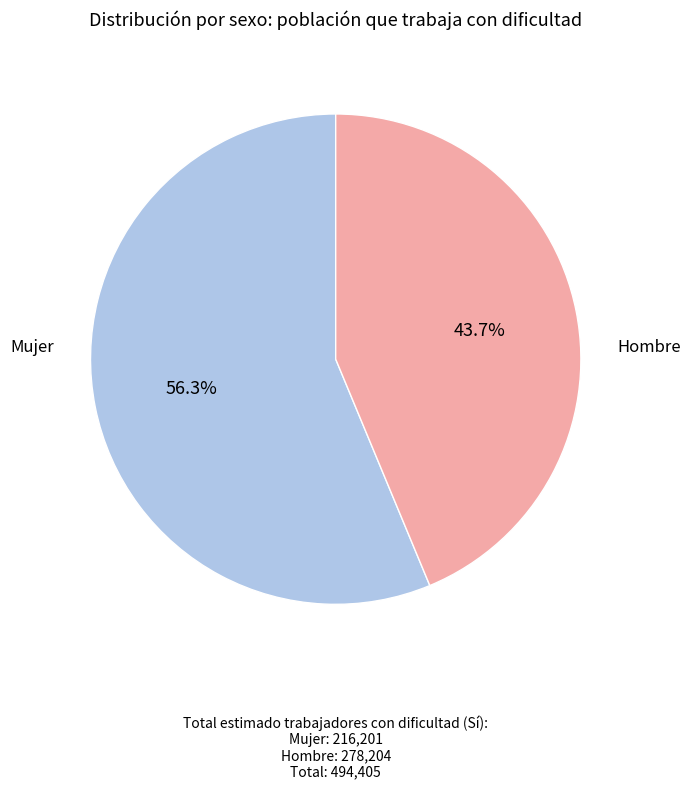

Does any single category account for the majority?

Yes